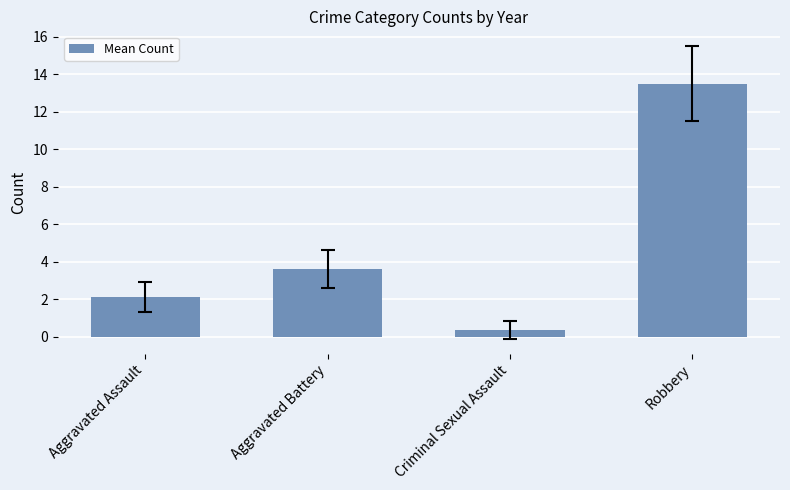

Read the value at Aggravated Battery.

3.6